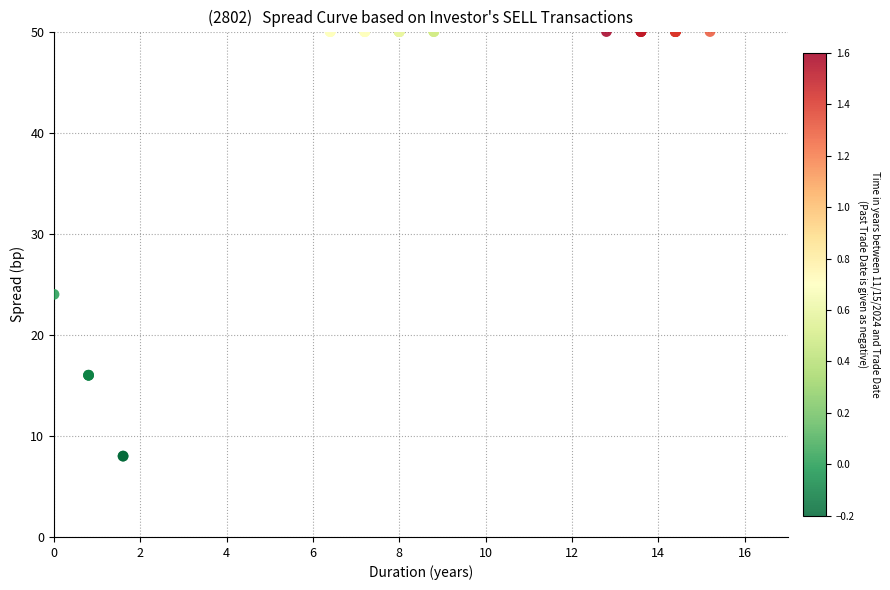

What Y value in the scatter plot is closest to 29?

24.0